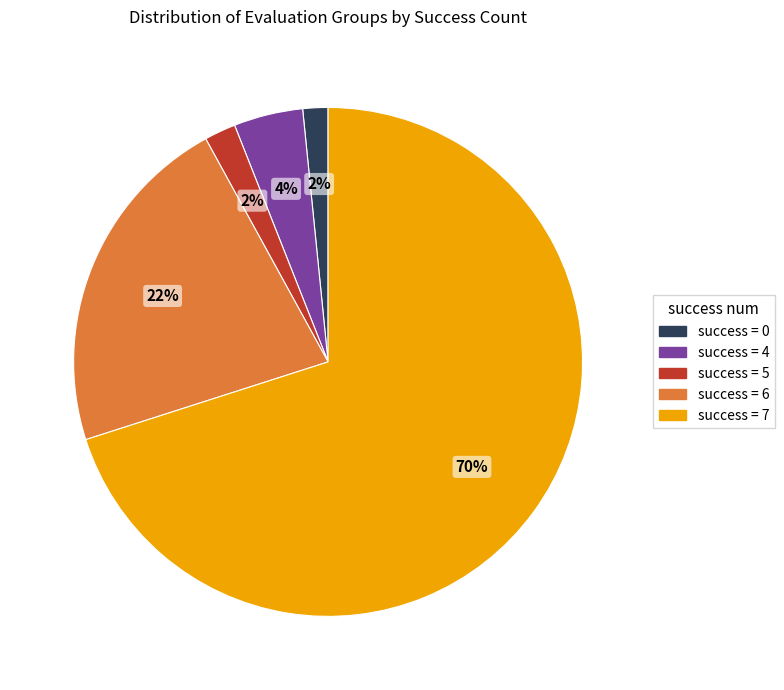

Count the number of slices in the pie.

5